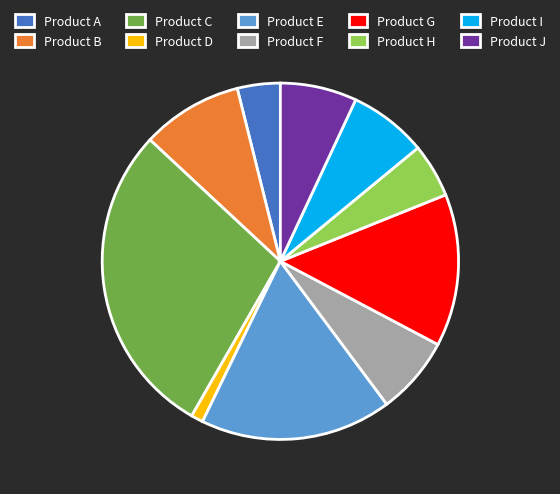

Do Product F and Product J together represent more than half of the pie?

No